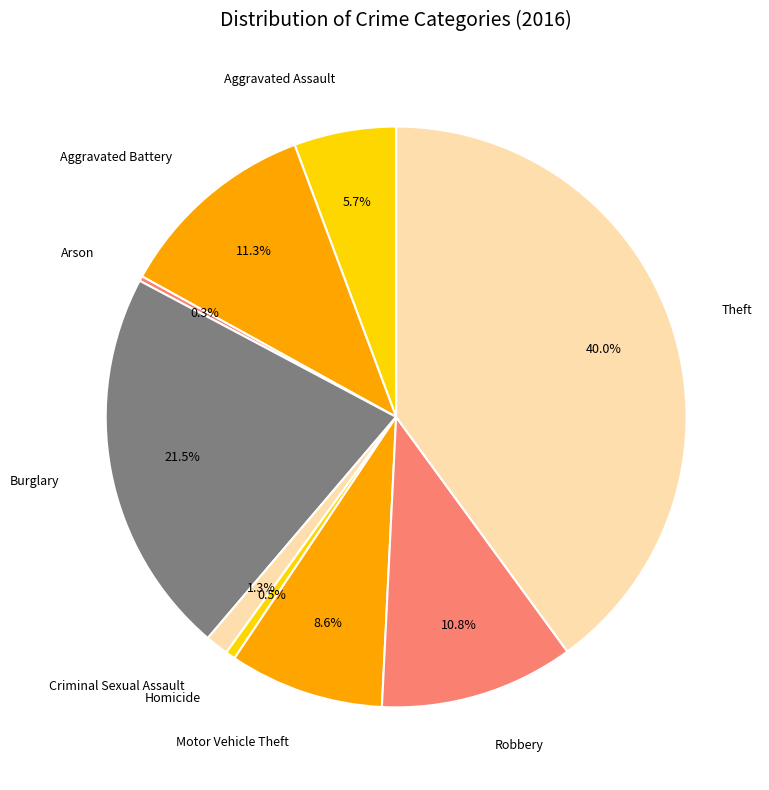

Does Motor Vehicle Theft represent more than half of the total?

No